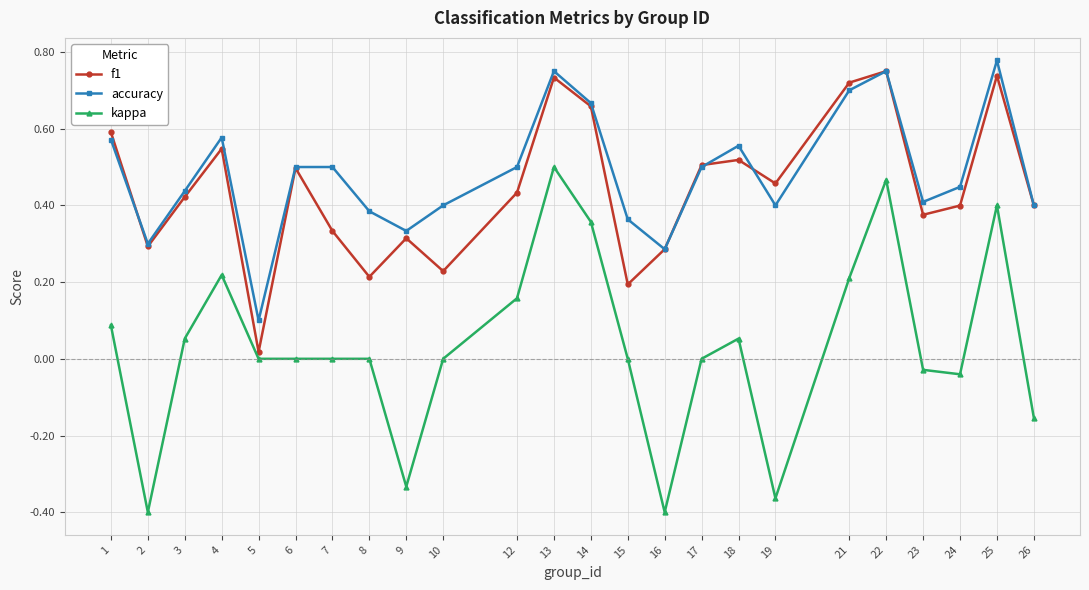

List the series in order of their peak value, lowest first.

kappa, f1, accuracy